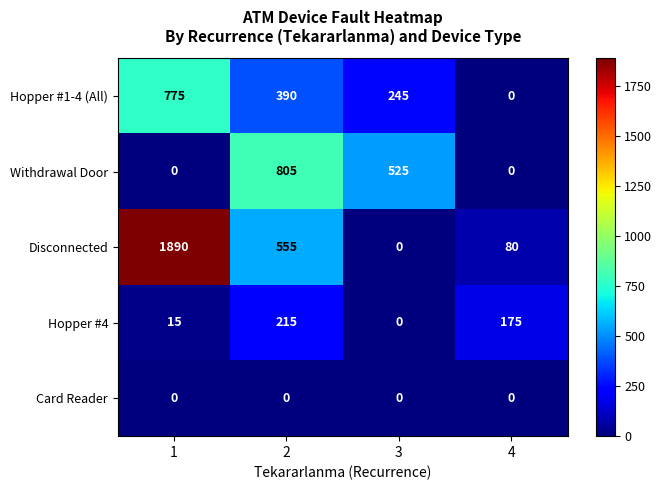

What is the total value across all series at 2?

1965